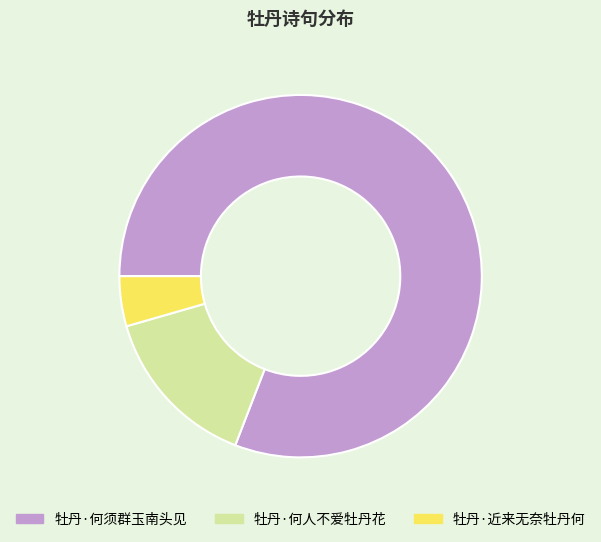

Which category has the smallest portion of the pie?

牡丹·近来无奈牡丹何